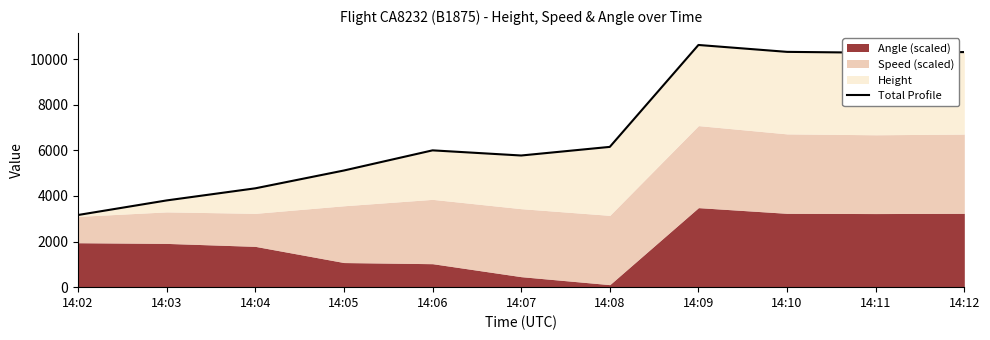

Reading left to right, list all the values displayed in this chart.

3163.9	3803.0	4333.7	5115.1	5998.4	5772.7	6150.4	10619.1	10316.7	10278.3	10307.2